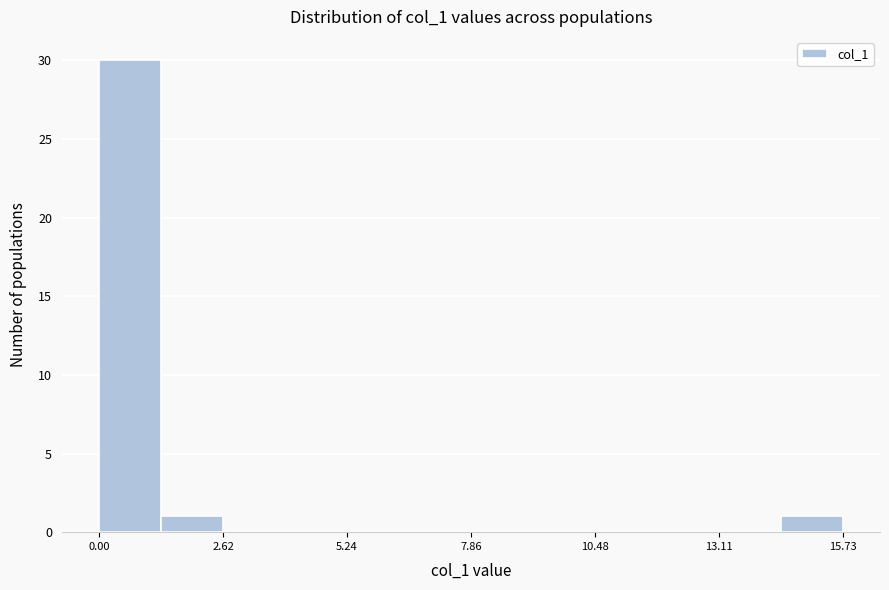

Around what value on the x-axis is the tallest bar? Give the approximate position of its centre, as read against the axis.

0.5